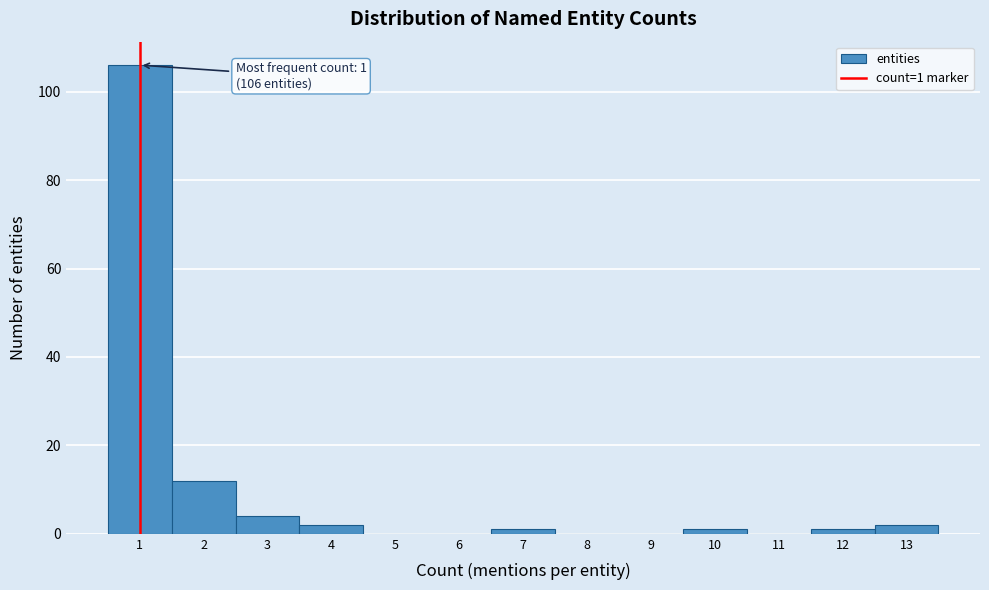

Over which range of the x-axis is the bar tallest?

0.5 to 1.5